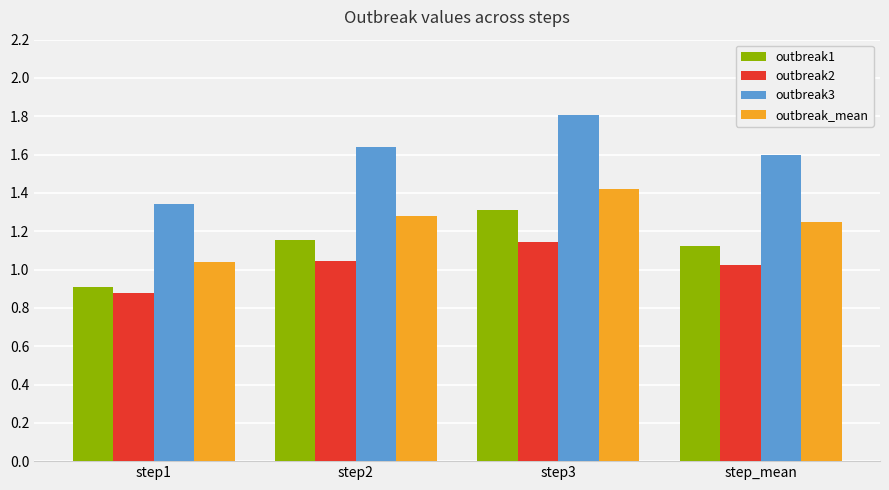

What is the highest value of the outbreak3 series?

1.8